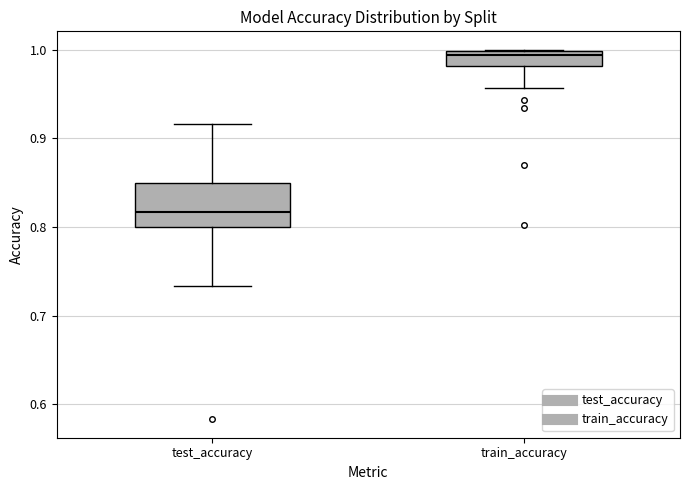

Where does the median line of the box for test_accuracy sit on the y-axis? The values are not printed on the chart, so give them approximately, as read against the axis.

0.82